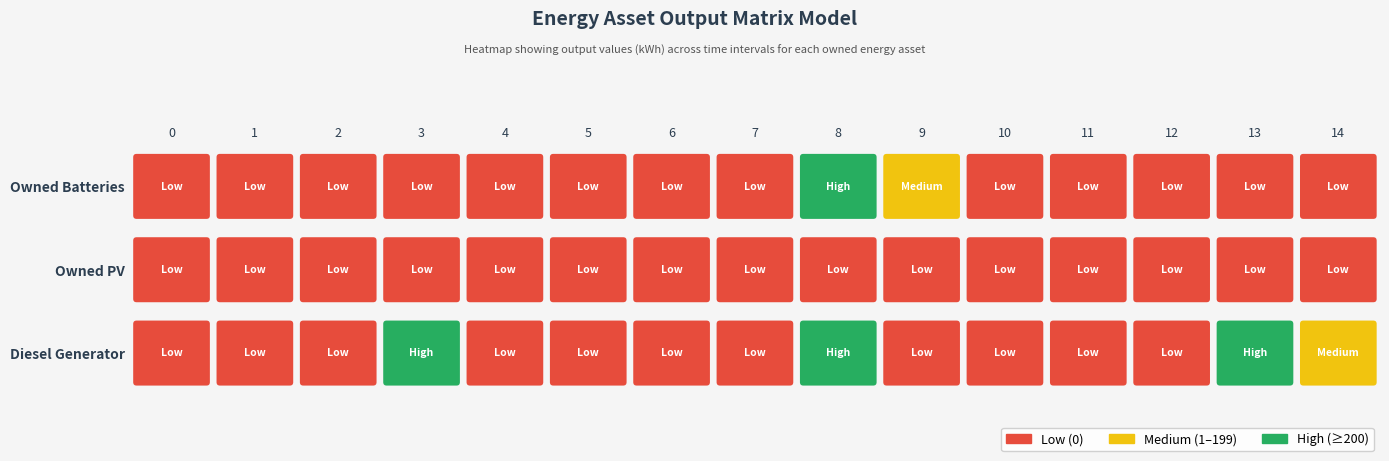

Reading left to right, list all the values displayed in this chart.

Diesel Generator: 0	0	0	400	0	0	0	0	271	0	0	0	0	264	5
Owned PV: 0	0	0	0	0	0	0	0	0	0	0	0	0	0	0
Owned Batteries: 0	0	0	0	0	0	0	0	278	1	0	0	0	0	0